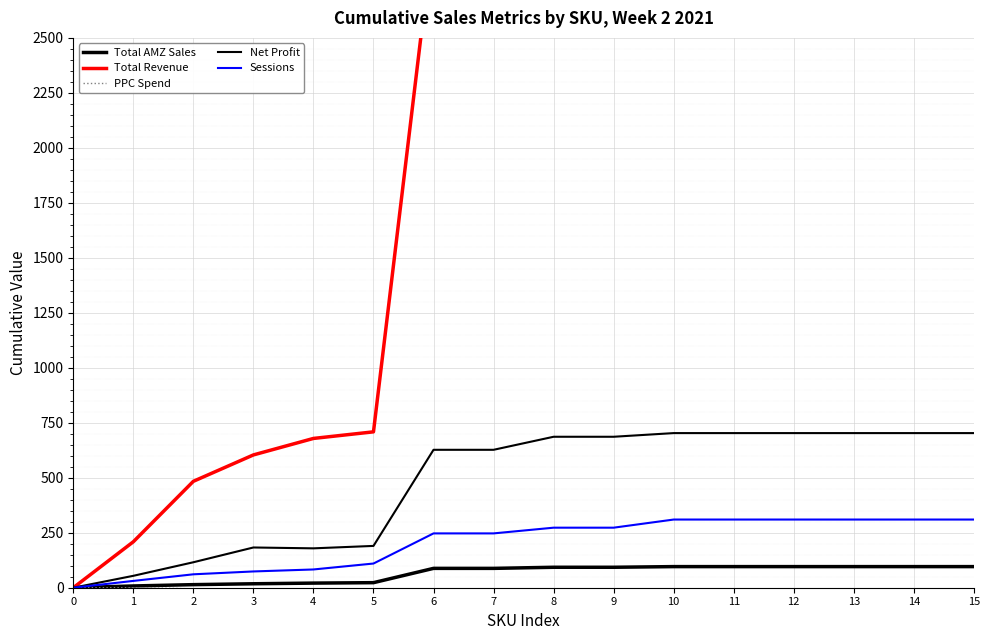

What is the value of the Total AMZ Sales point at the 14th from the left?

96.0